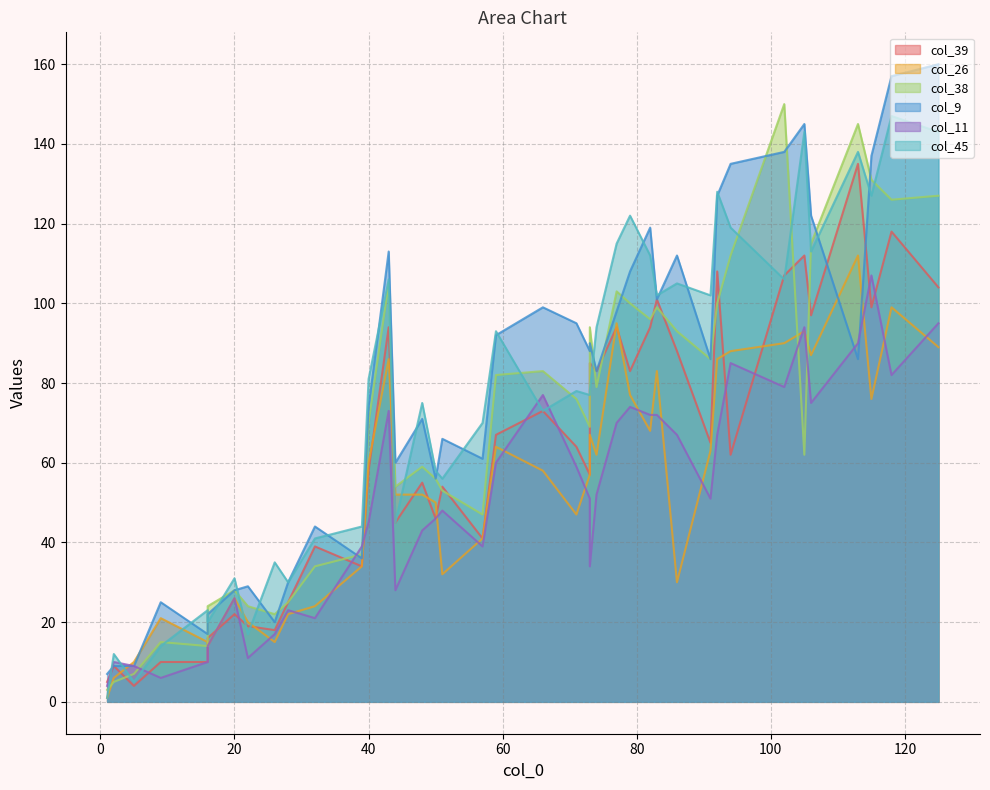

In col_38, how many points are higher than both neighbors (excluding endpoints)?

11